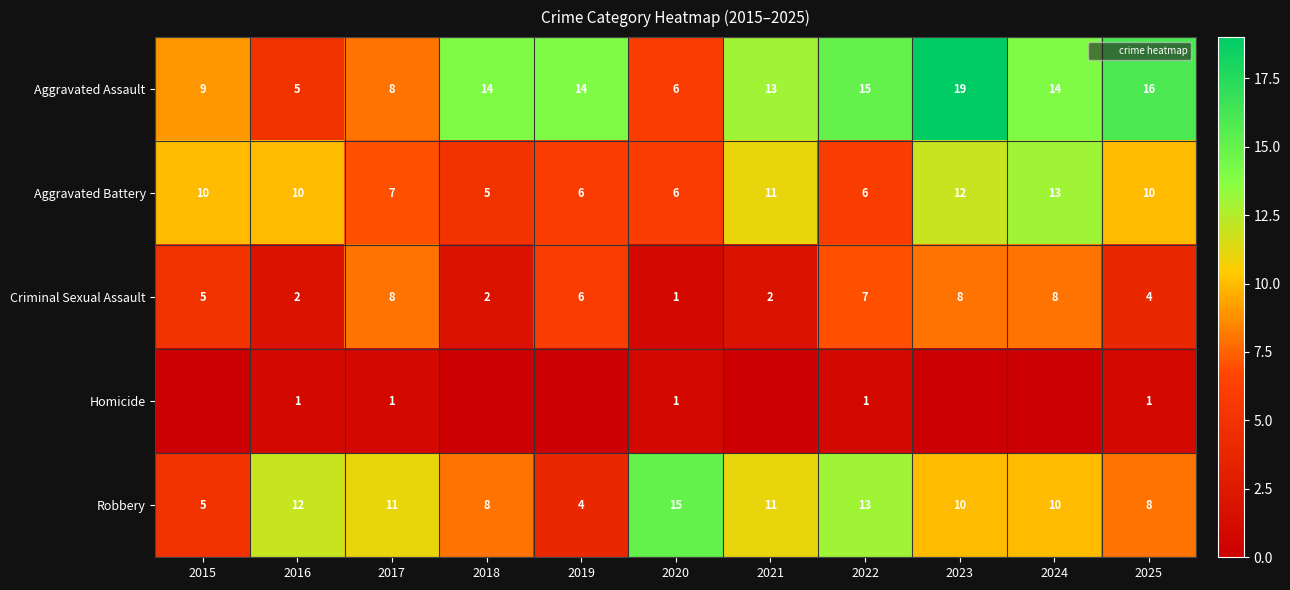

Count the number of categories in the chart.

11